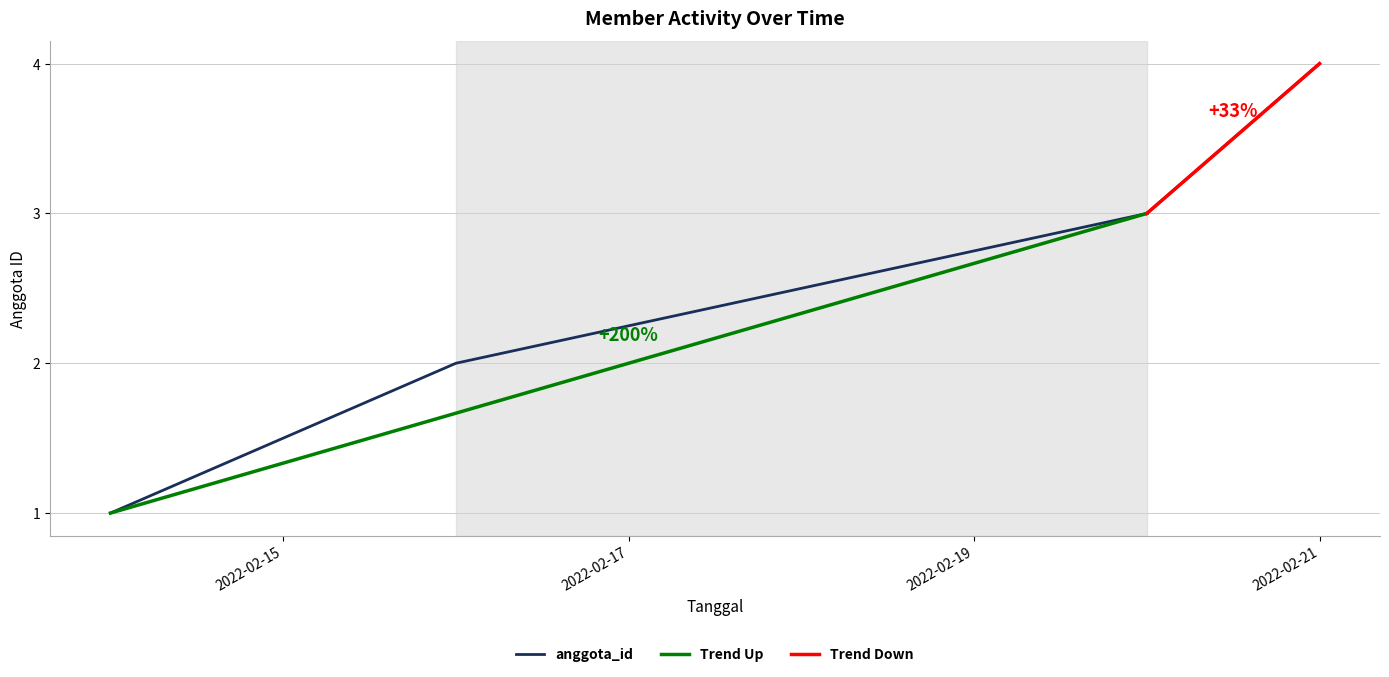

True or false: anggota_id has more than 2 interior local peaks.

False